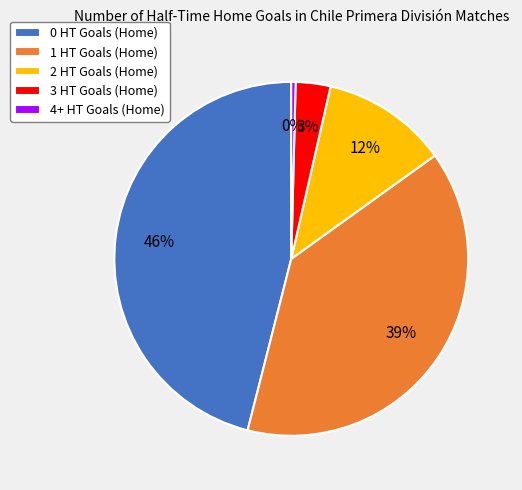

Rank the categories by value from lowest to highest.

4+ HT Goals (Home), 3 HT Goals (Home), 2 HT Goals (Home), 1 HT Goals (Home), 0 HT Goals (Home)